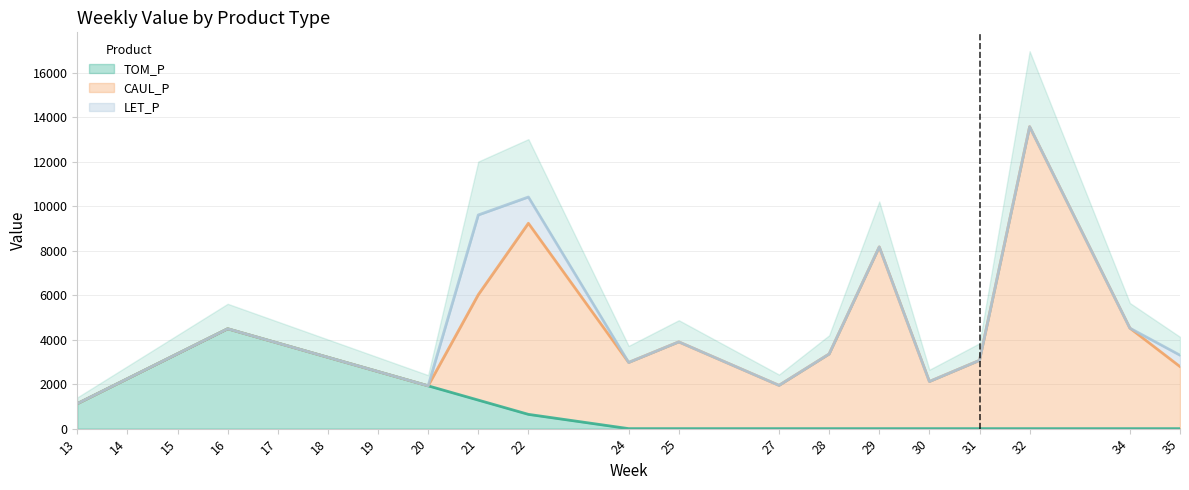

True or false: TOM_P has a value of 351.9 at 13.

False